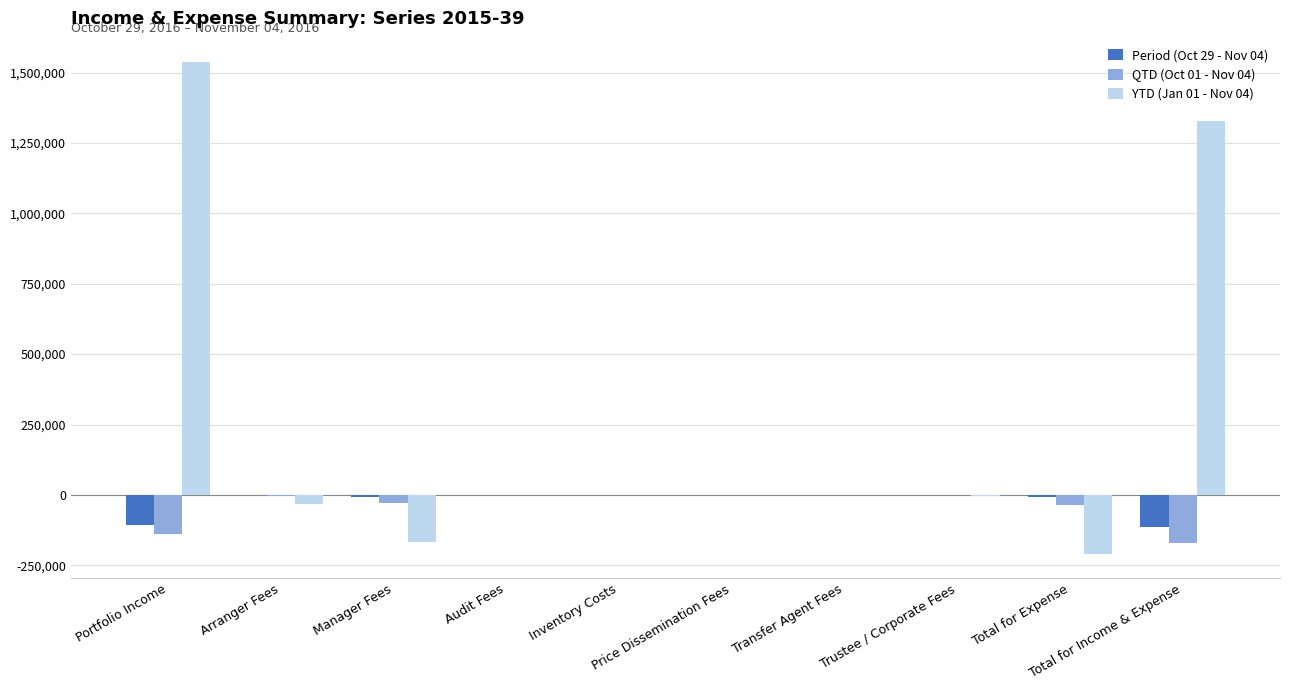

Which series has the largest total across all categories?

YTD (Jan 01 - Nov 04)